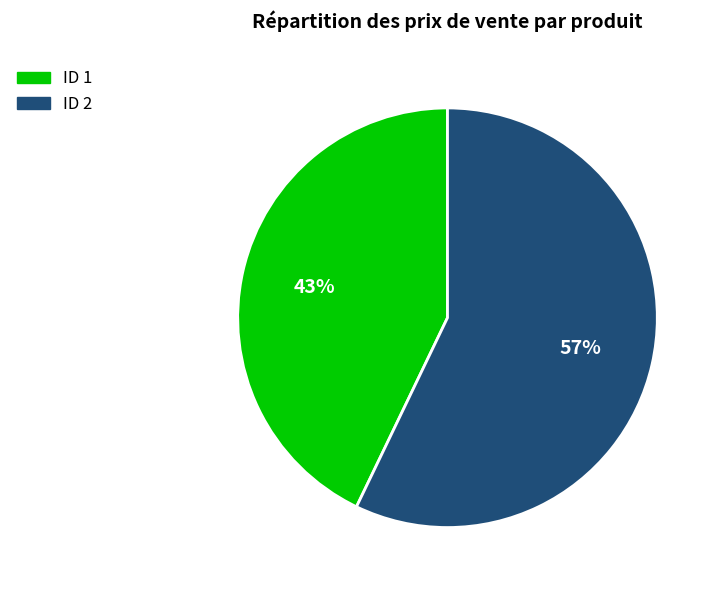

To the nearest percent, what percentage of the pie is ID 2?

57%